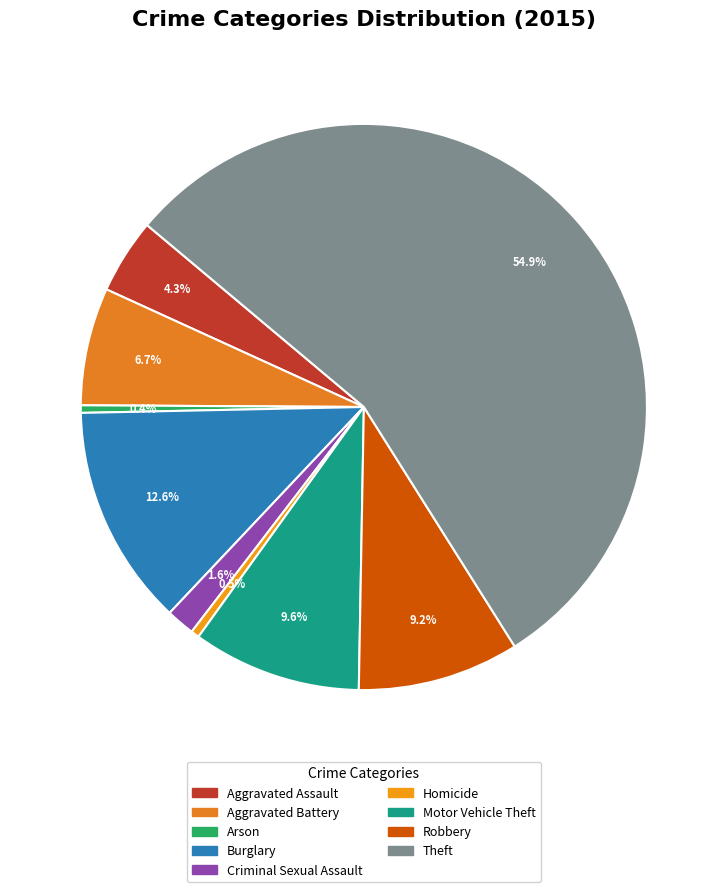

To the nearest percent, what is the combined percentage of Homicide and Theft?

55%